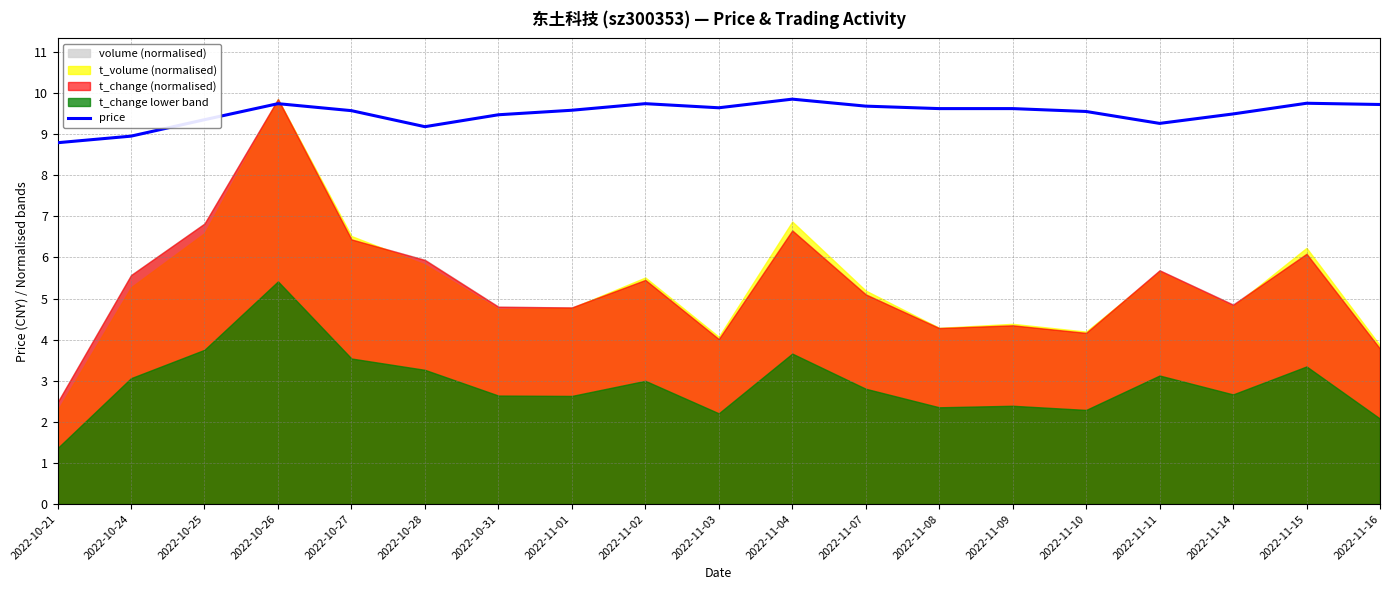

List the labels in order of value, largest first.

2022-11-04, 2022-11-15, 2022-10-26, 2022-11-02, 2022-11-16, 2022-11-07, 2022-11-03, 2022-11-08, 2022-11-09, 2022-11-01, 2022-10-27, 2022-11-10, 2022-11-14, 2022-10-31, 2022-10-25, 2022-11-11, 2022-10-28, 2022-10-24, 2022-10-21